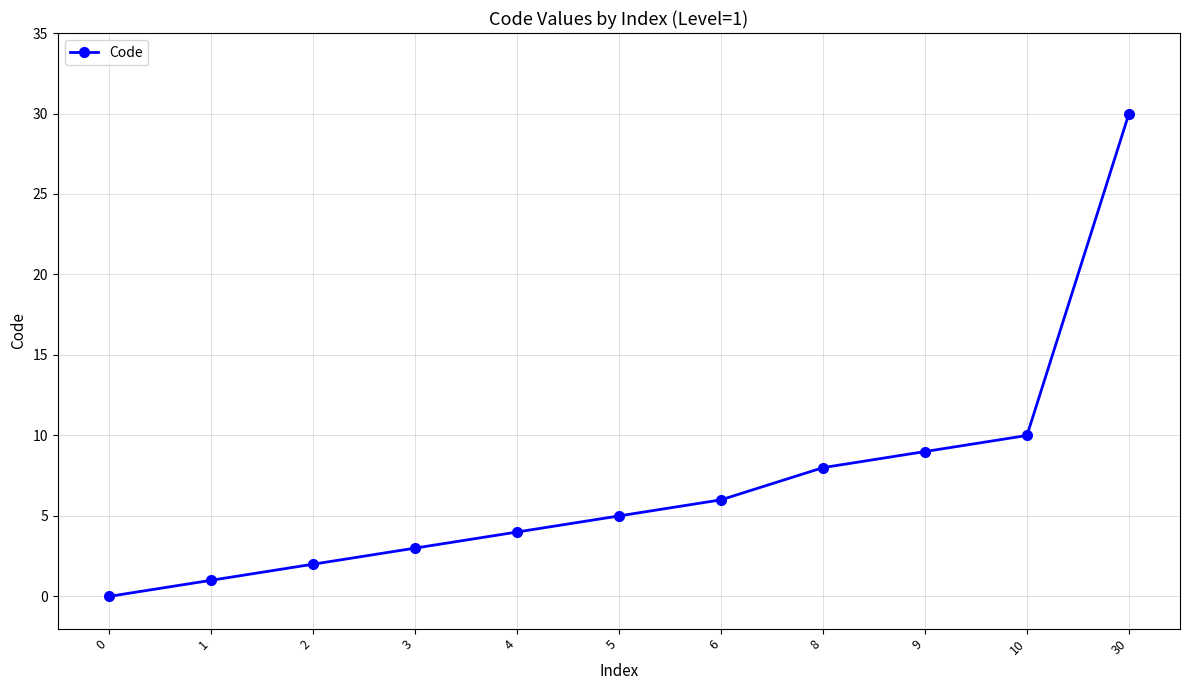

The value at 6 is 6. True or false?

True